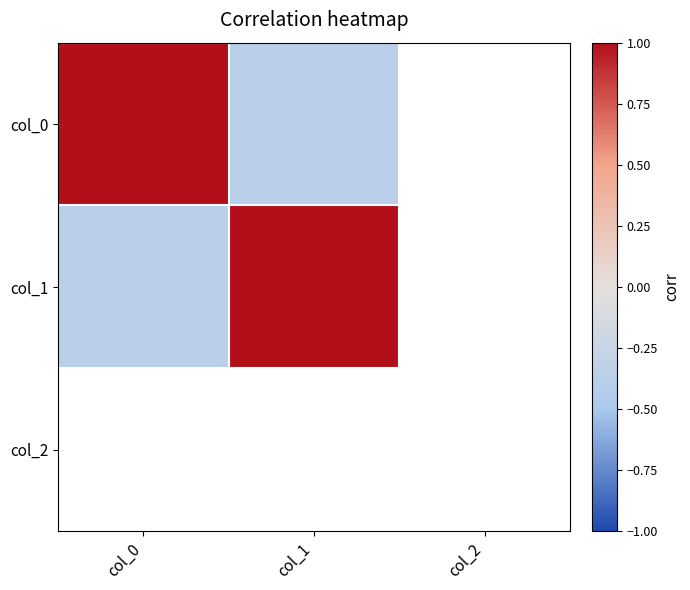

Which series changed the most between col_0 and col_1?

col_0